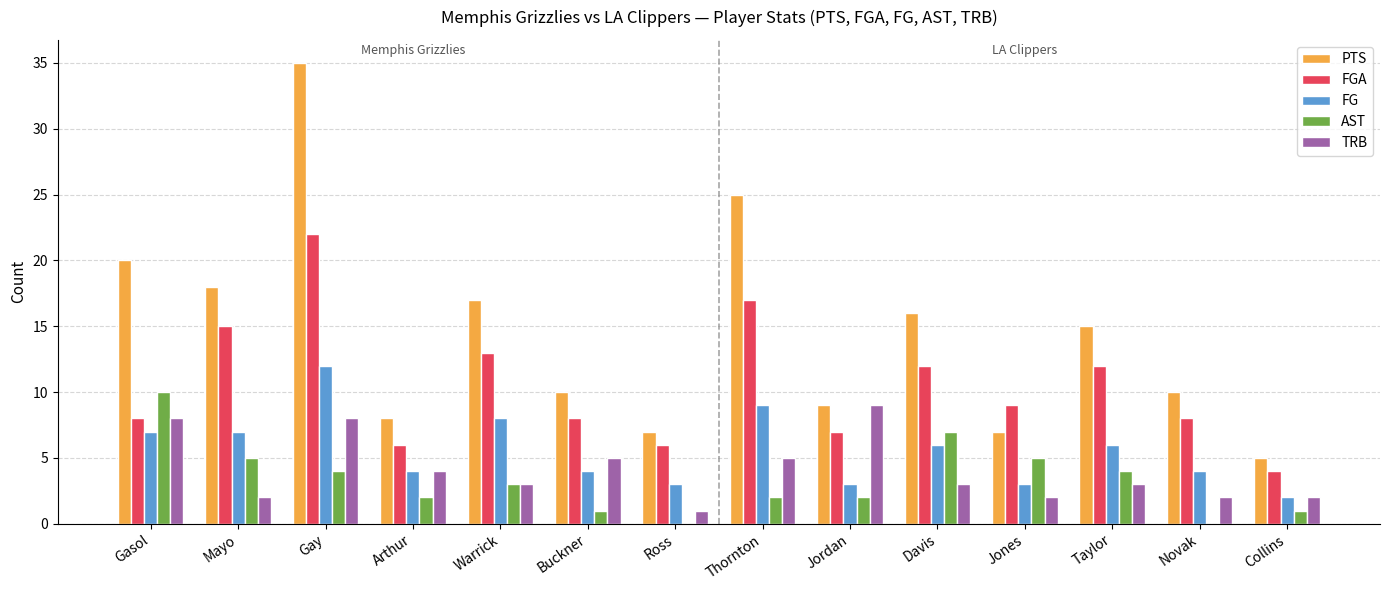

What value does the PTS series have at Gay?

35